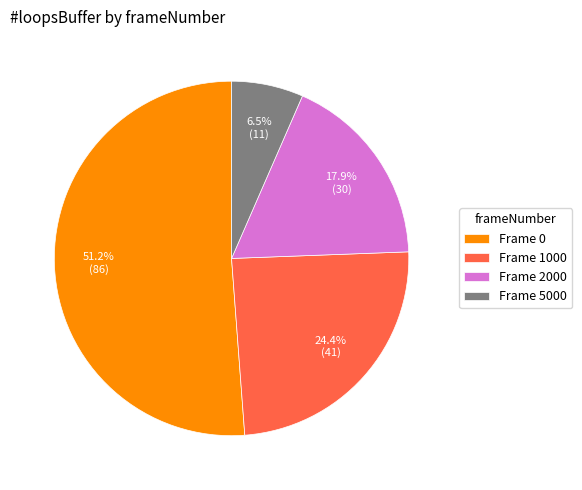

What percentage is NOT represented by Frame 5000?

93.5%